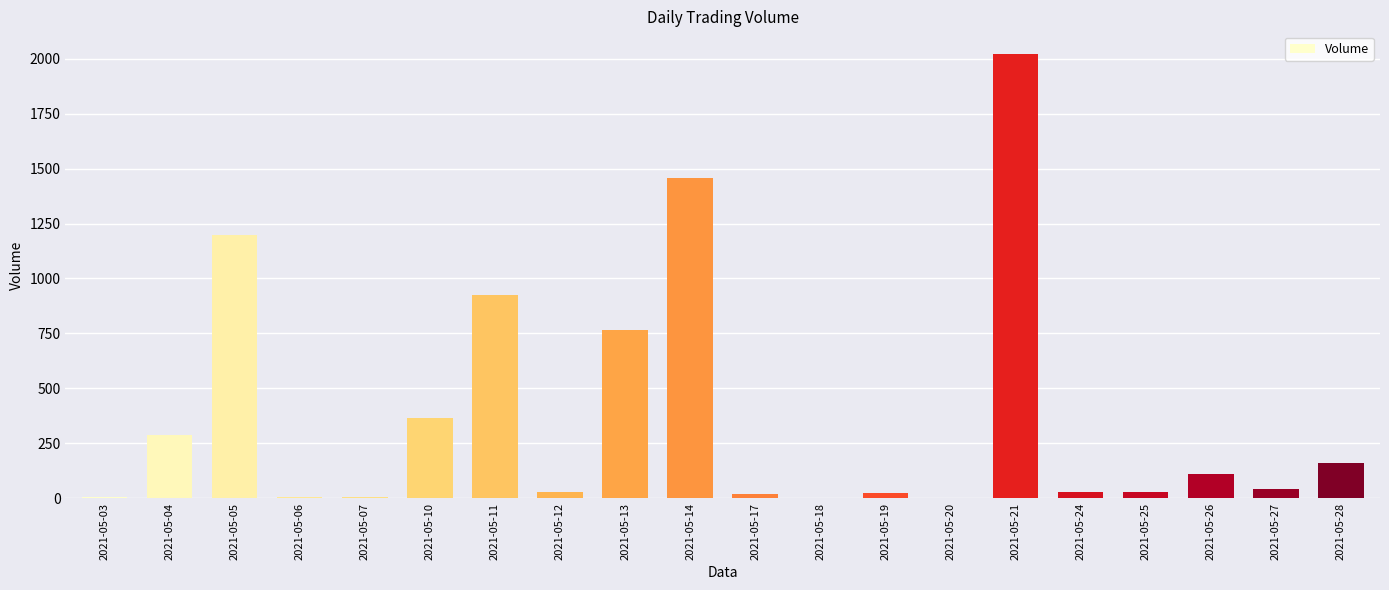

How many distinct data groups are displayed?

1